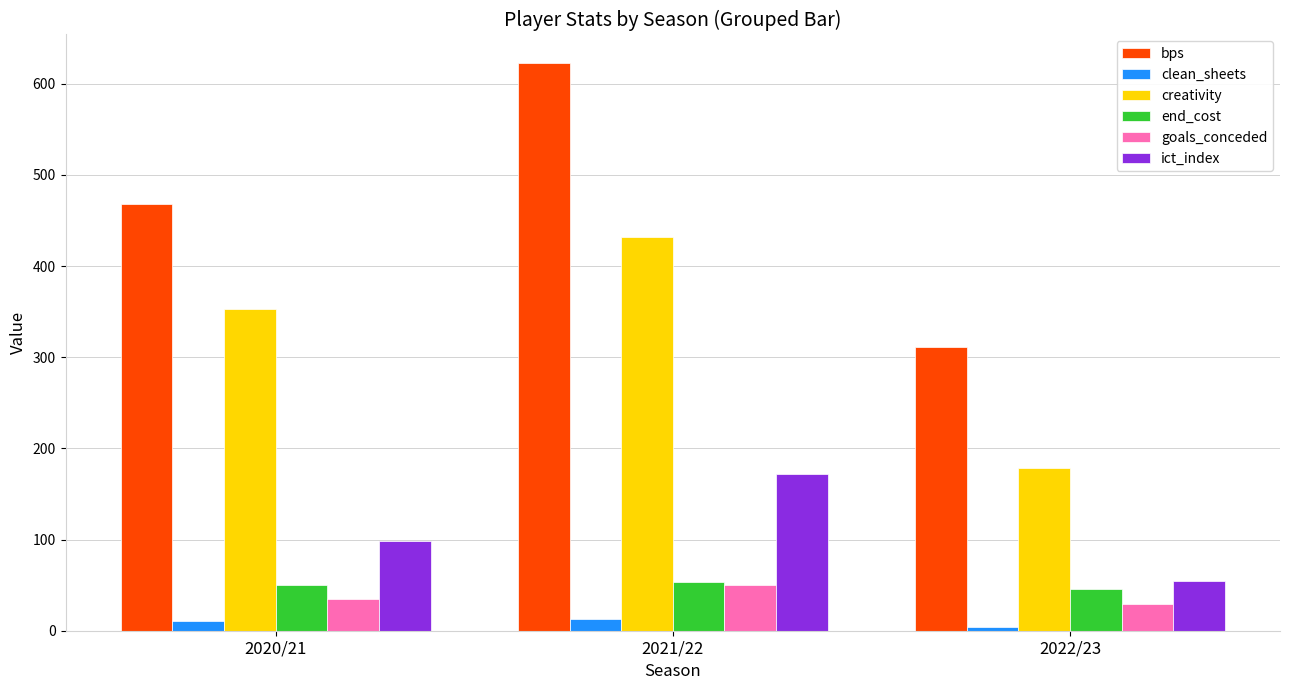

Which series changed the most between 2020/21 and 2021/22?

bps